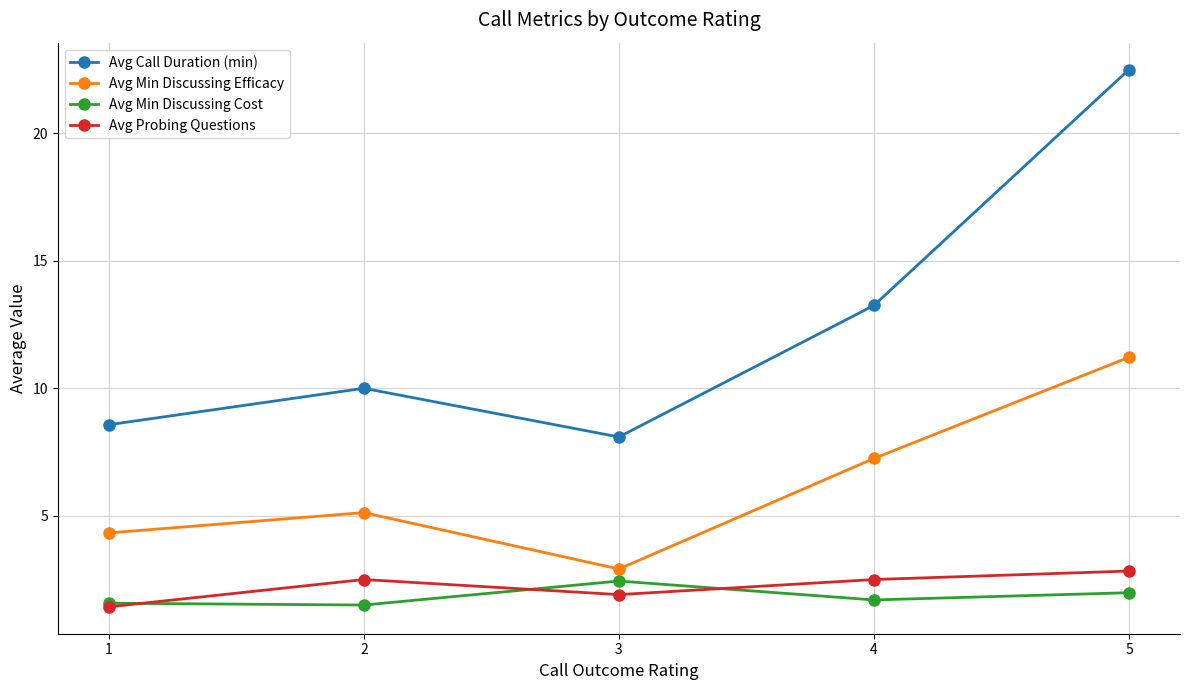

Is this an area chart (filled region under the line)?

No